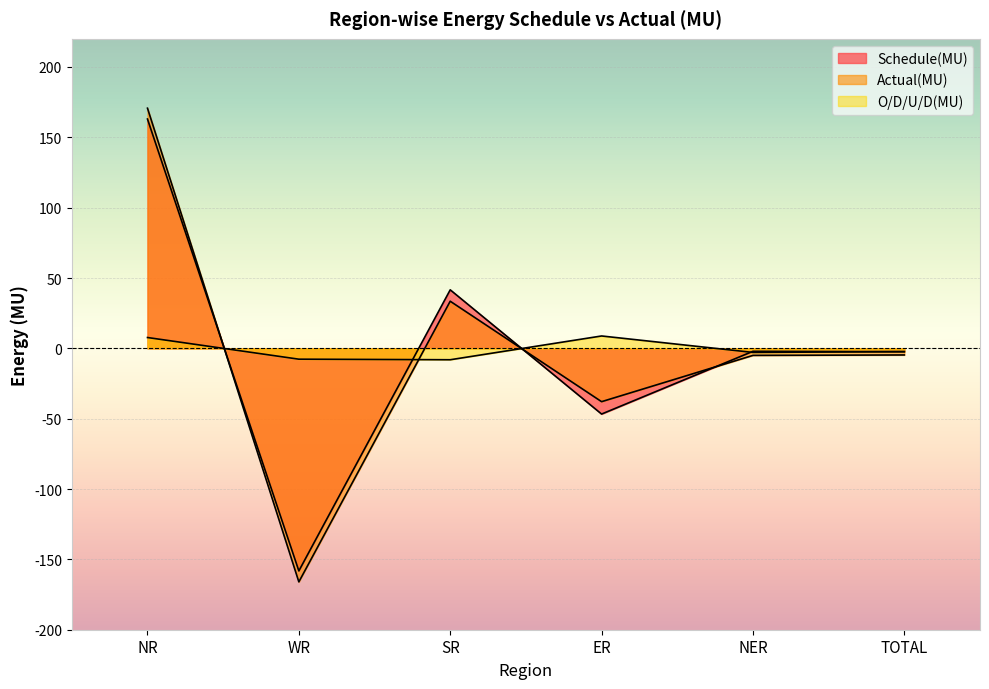

What is the value of the Actual(MU) point at the 4th from the left?

-37.9